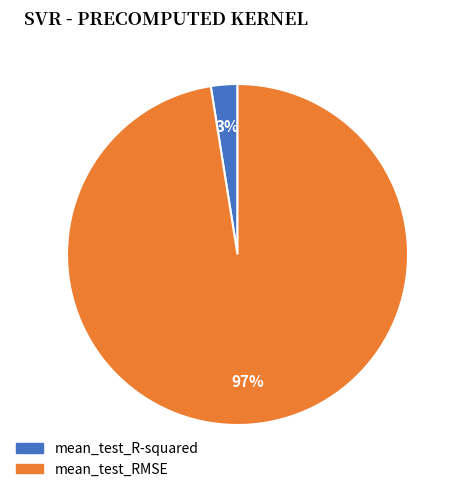

Combined, do mean_test_R-squared and mean_test_RMSE account for over 50%?

Yes